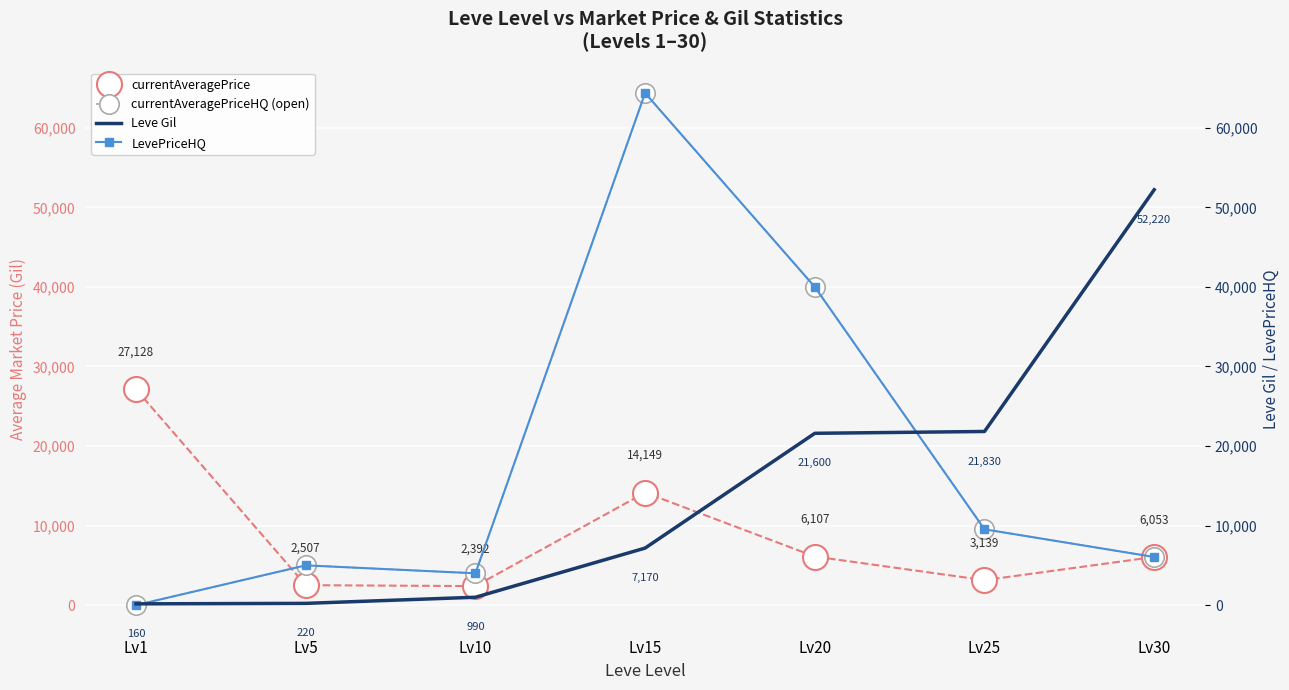

The LevePriceHQ series shows 2050 at Lv30. True or false?

False